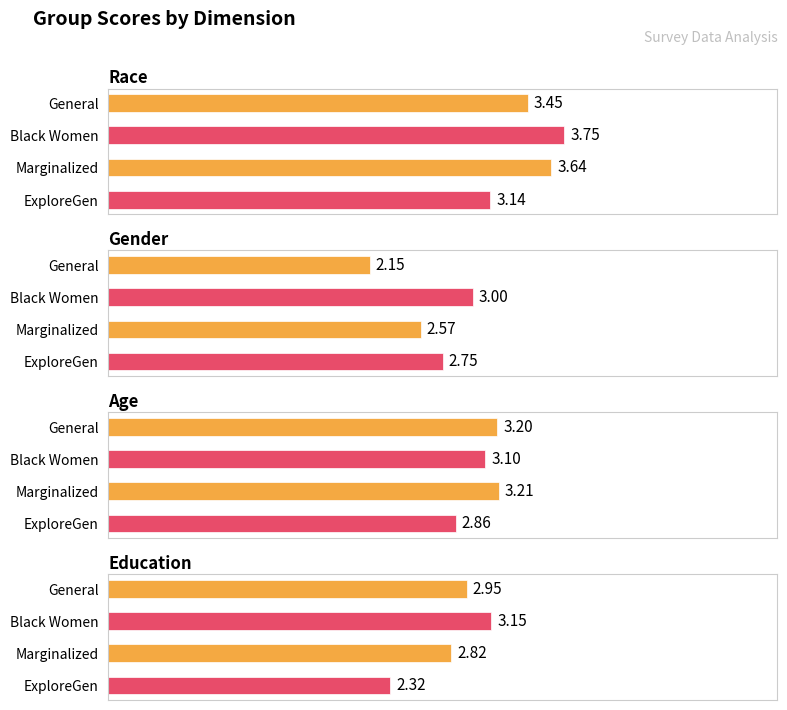

List the series in order of their peak value, highest first.

Race, Age, Education, Gender